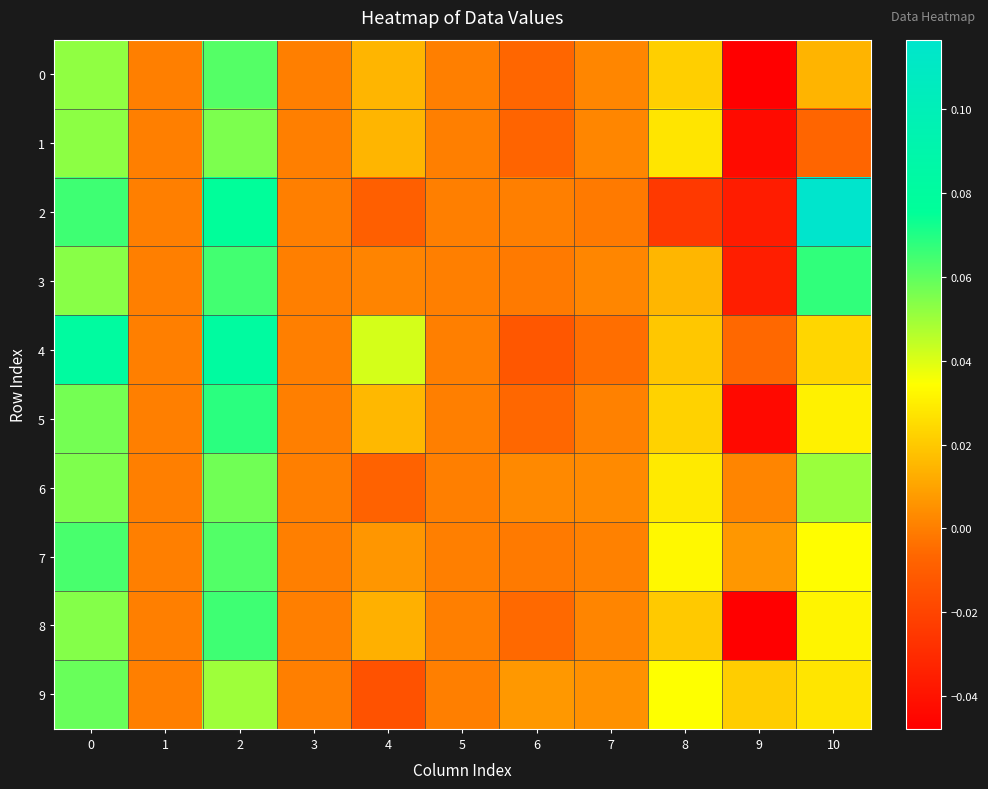

Which series has the largest range (max minus min)?

2